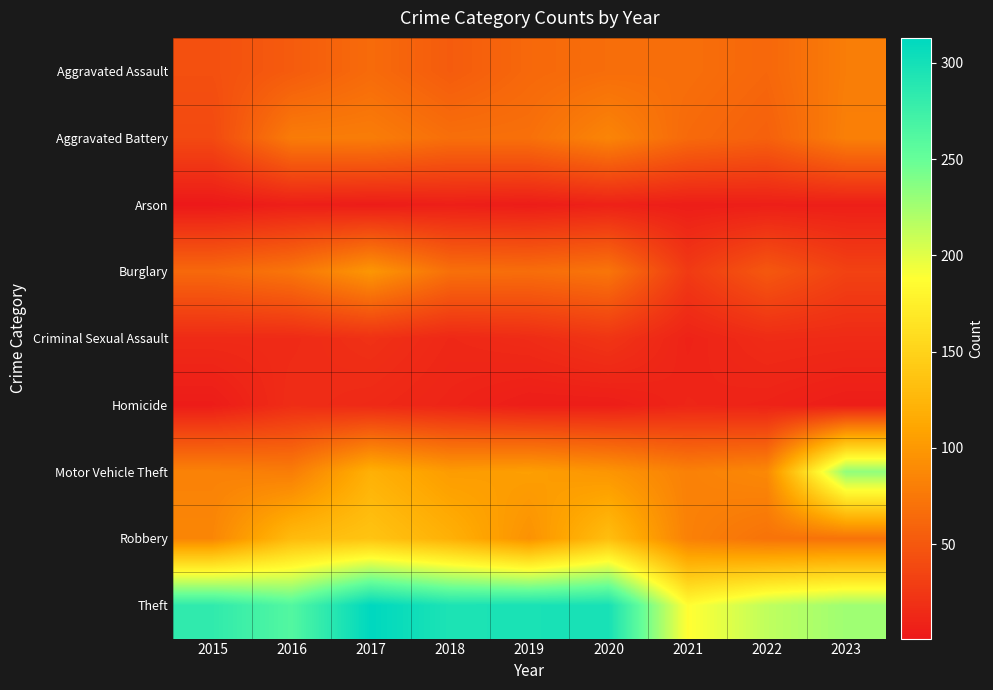

Reading left to right, list all the values displayed in this chart.

Aggravated Assault: 2015=44	2016=53	2017=65	2018=53	2019=63	2020=67	2021=68	2022=62	2023=79
Aggravated Battery: 2015=39	2016=78	2017=79	2018=68	2019=69	2020=85	2021=64	2022=57	2023=81
Arson: 2015=1	2016=6	2017=4	2018=6	2019=4	2020=8	2021=5	2022=6	2023=6
Burglary: 2015=63	2016=73	2017=99	2018=69	2019=67	2020=73	2021=27	2022=50	2023=33
Criminal Sexual Assault: 2015=15	2016=15	2017=20	2018=13	2019=16	2020=23	2021=9	2022=16	2023=15
Homicide: 2015=4	2016=17	2017=14	2018=10	2019=5	2020=5	2021=11	2022=9	2023=5
Motor Vehicle Theft: 2015=83	2016=79	2017=120	2018=103	2019=105	2020=98	2021=82	2022=88	2023=233
Robbery: 2015=86	2016=129	2017=137	2018=120	2019=95	2020=132	2021=82	2022=71	2023=71
Theft: 2015=283	2016=262	2017=313	2018=295	2019=297	2020=298	2021=187	2022=214	2023=227